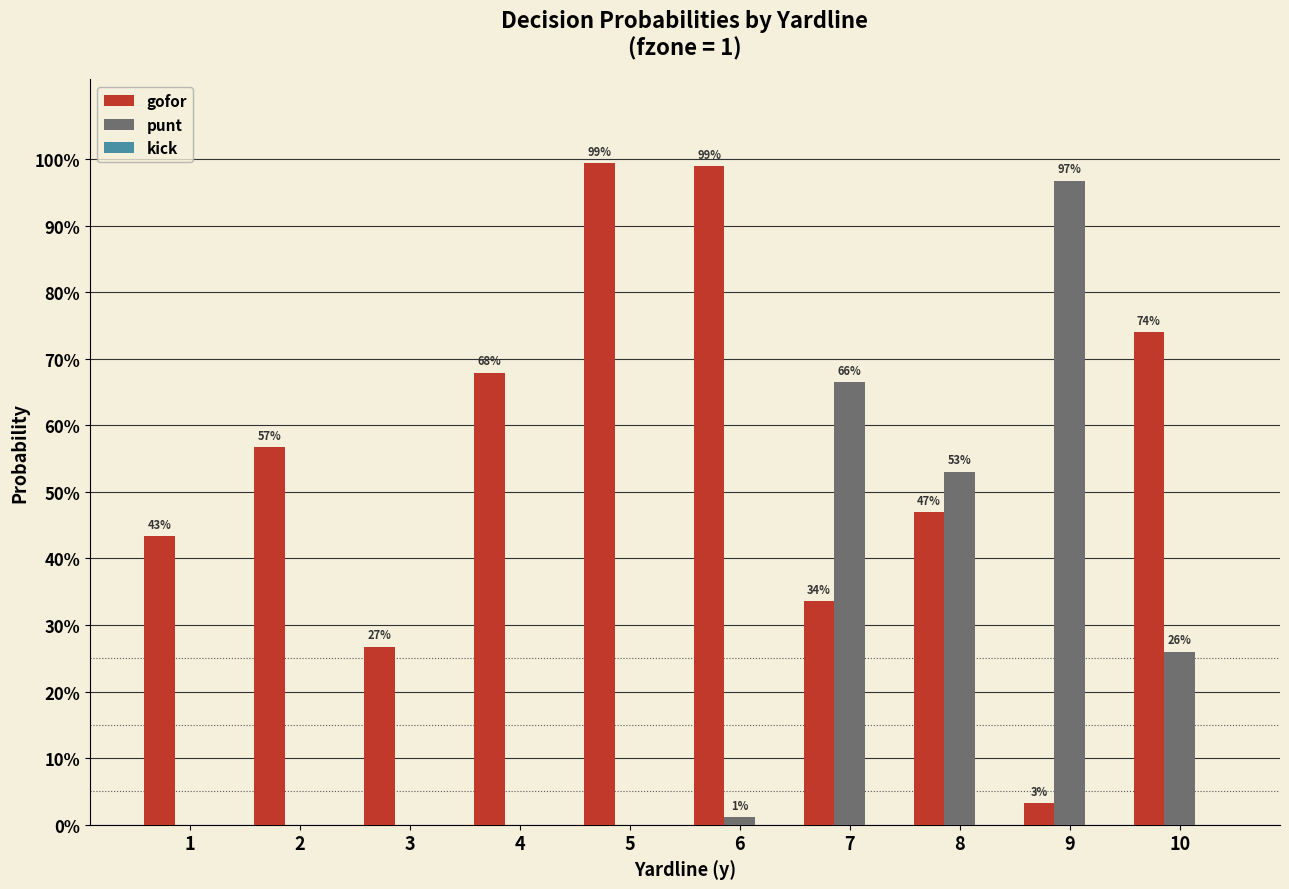

What is the total value across all series at 6?

1.0